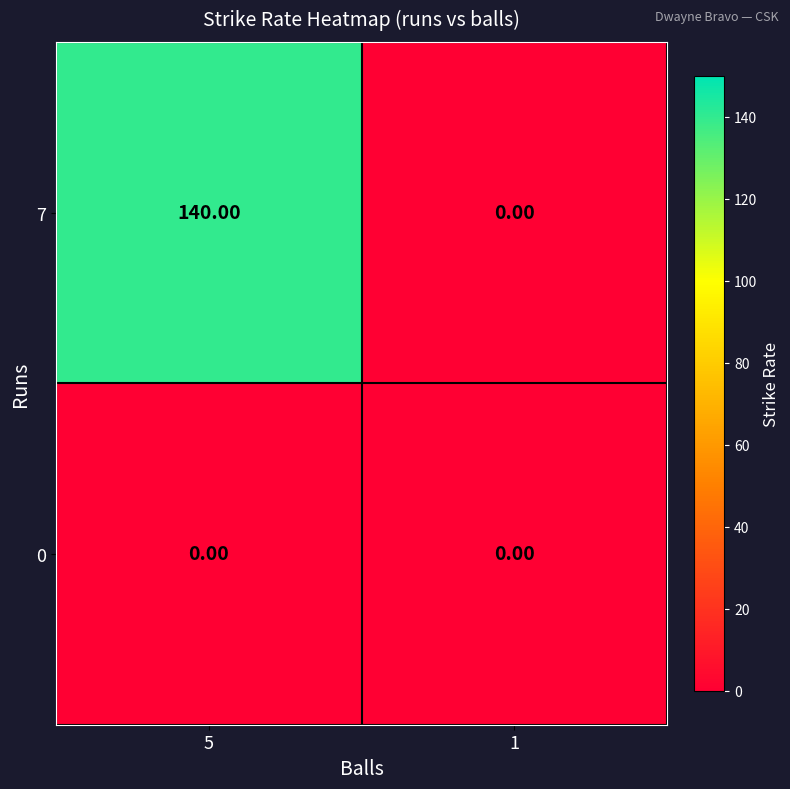

What is the sum of all 7 values?

140